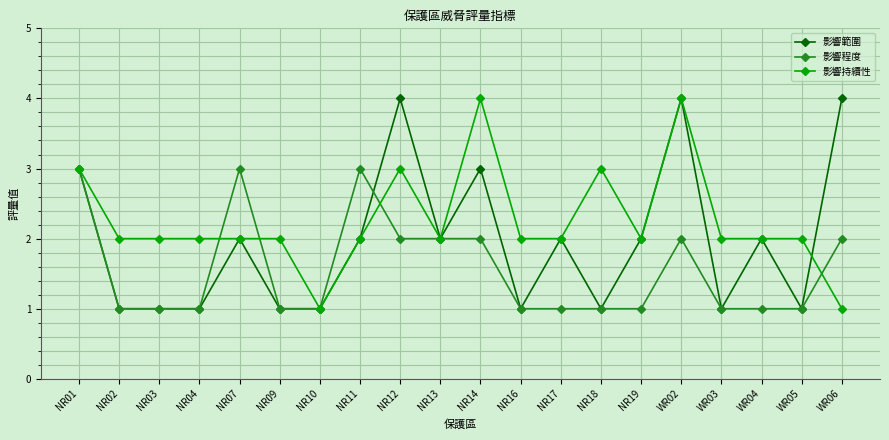

What are all the series names shown in the legend?

影響範圍, 影響程度, 影響持續性